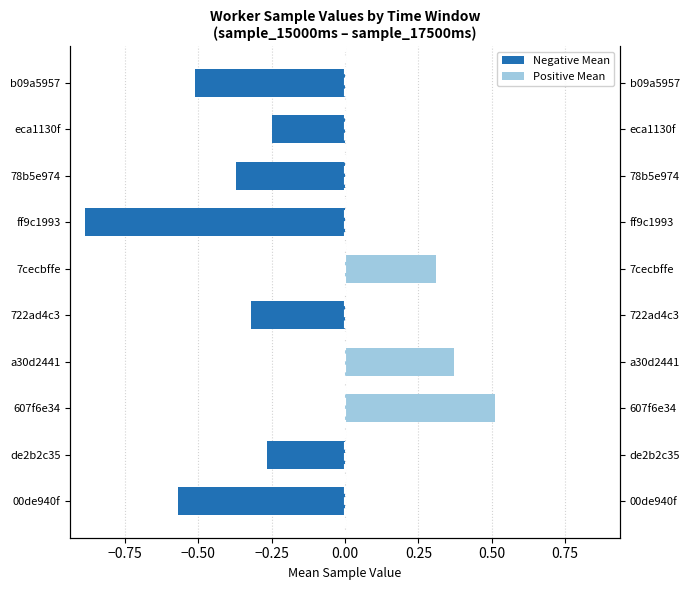

Count the number of categories in the chart.

10